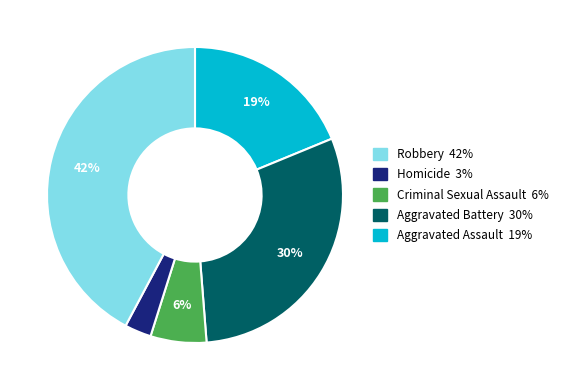

Which slice is the largest?

Robbery